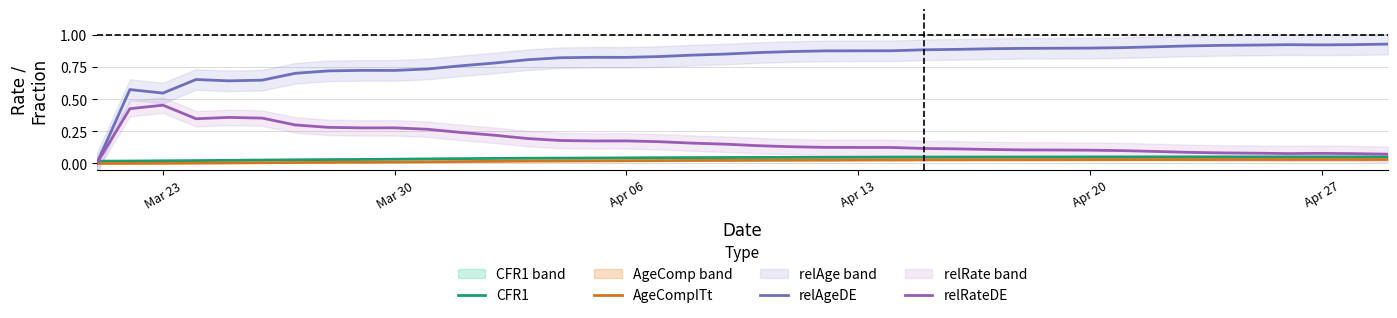

In relAgeDE, how many points are lower than both neighbors (excluding endpoints)?

5